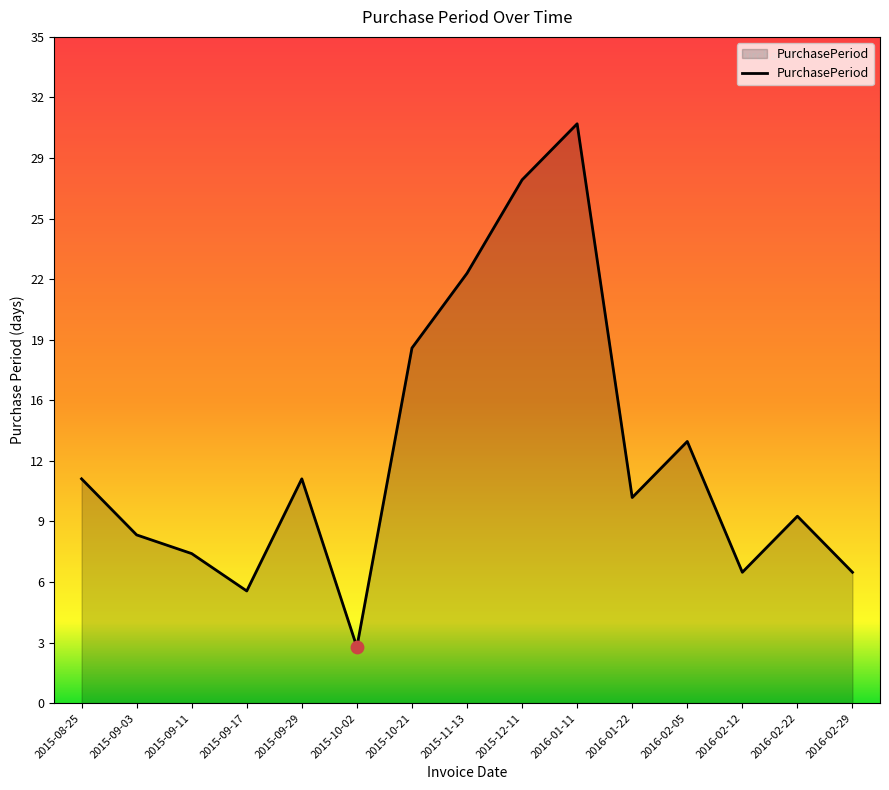

Which has a higher value, 2016-02-05 or 2015-12-11?

2015-12-11